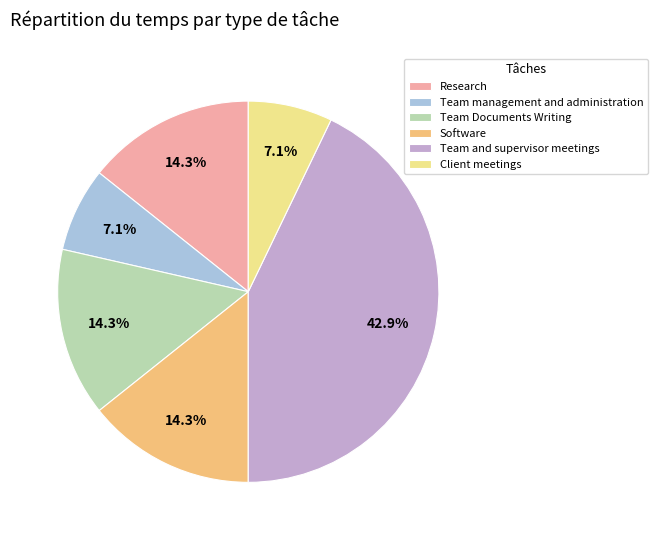

Count the number of slices in the pie.

6